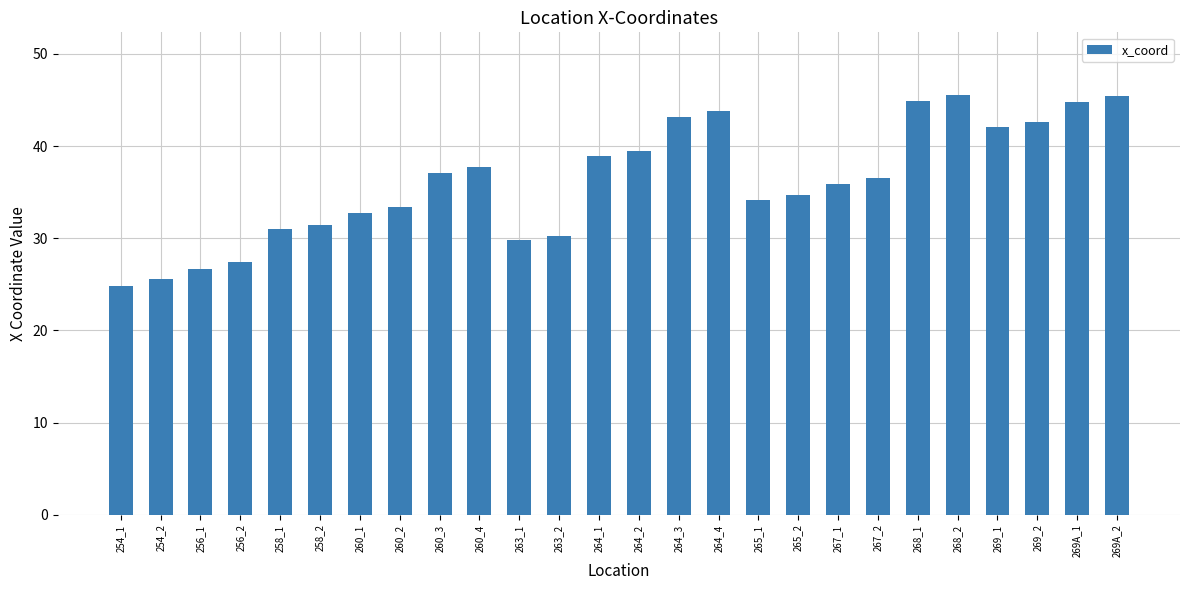

What is the sum of all values?

939.7